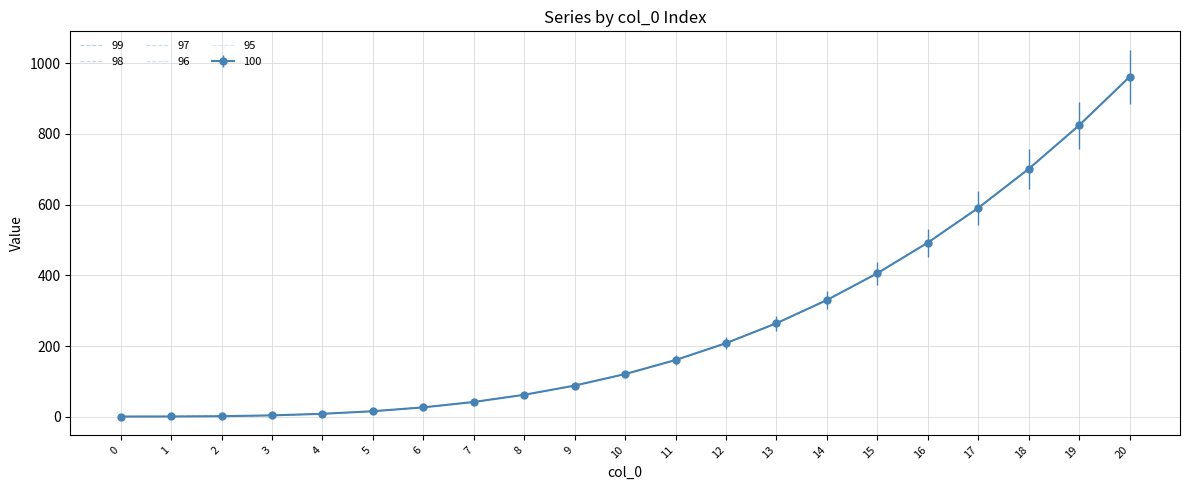

What is the value of the 95 point at the 21st from the left?

961.0